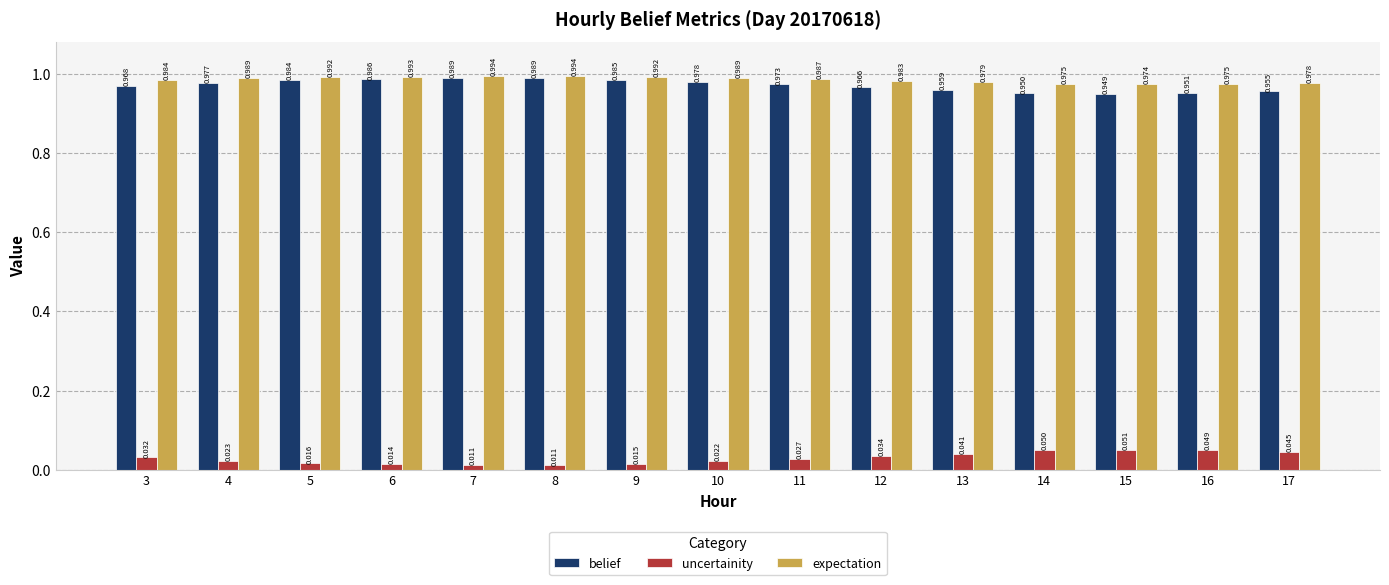

Are the bars grouped side by side (vs. stacked)?

Yes